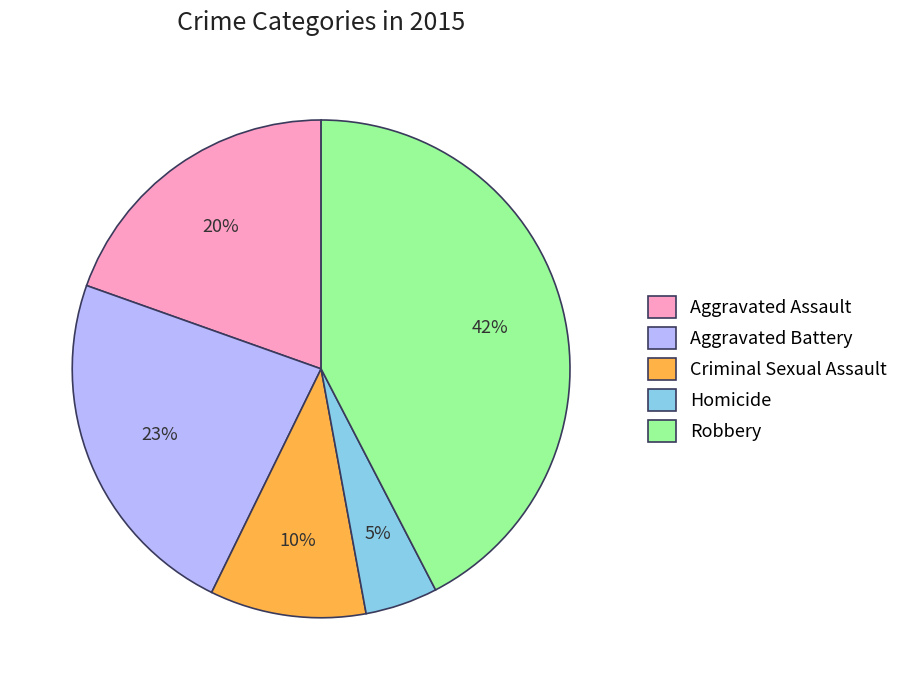

To the nearest percent, what percentage of the pie is Aggravated Assault?

20%